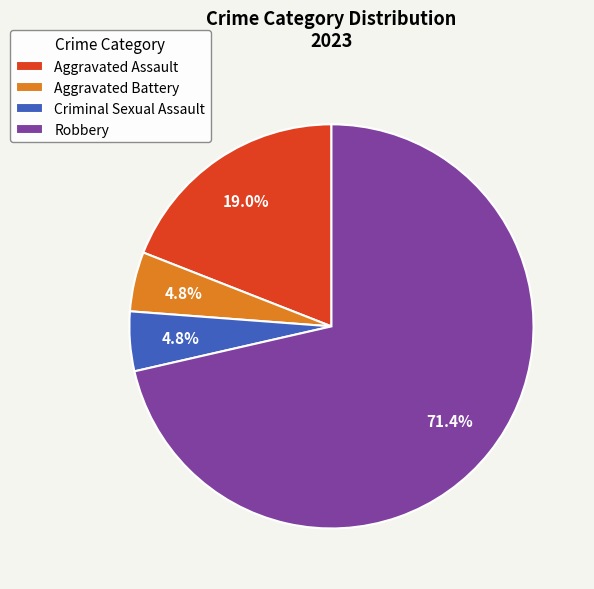

What percentage is the Aggravated Assault slice, to the nearest percent?

19%